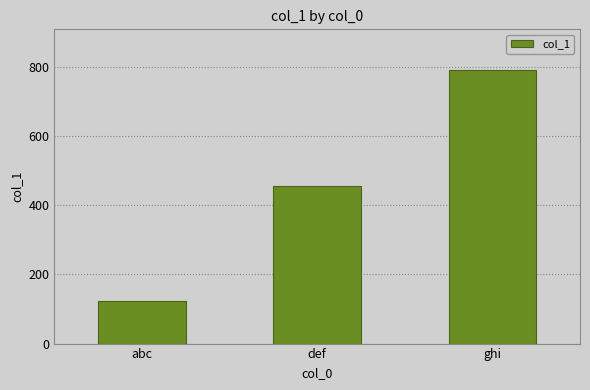

What is the value of the 1st bar from the left?

123